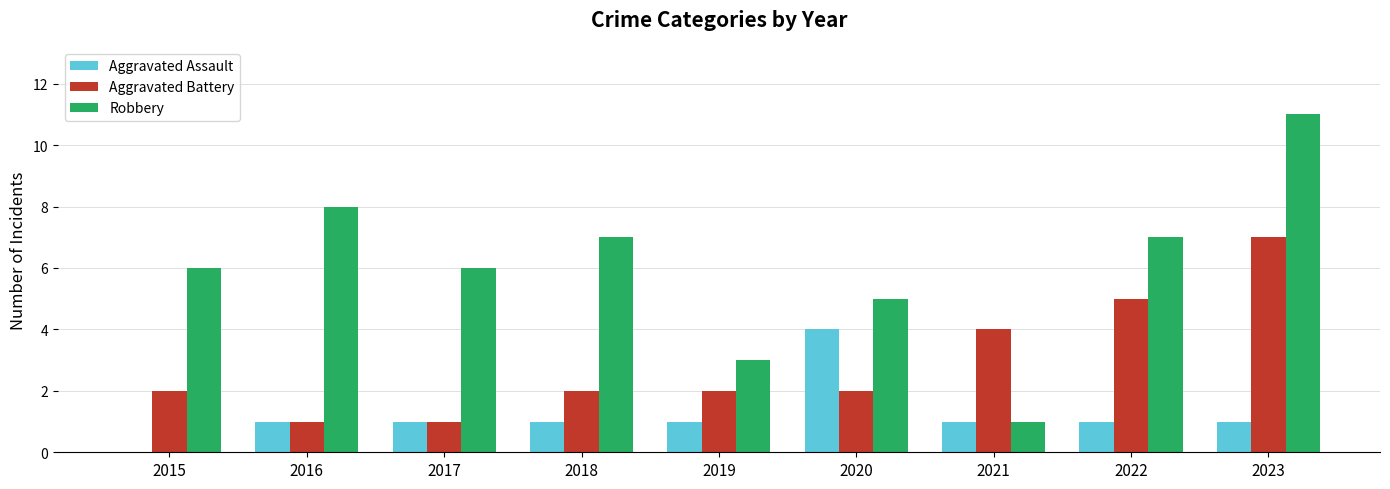

What is the greatest value displayed?

11